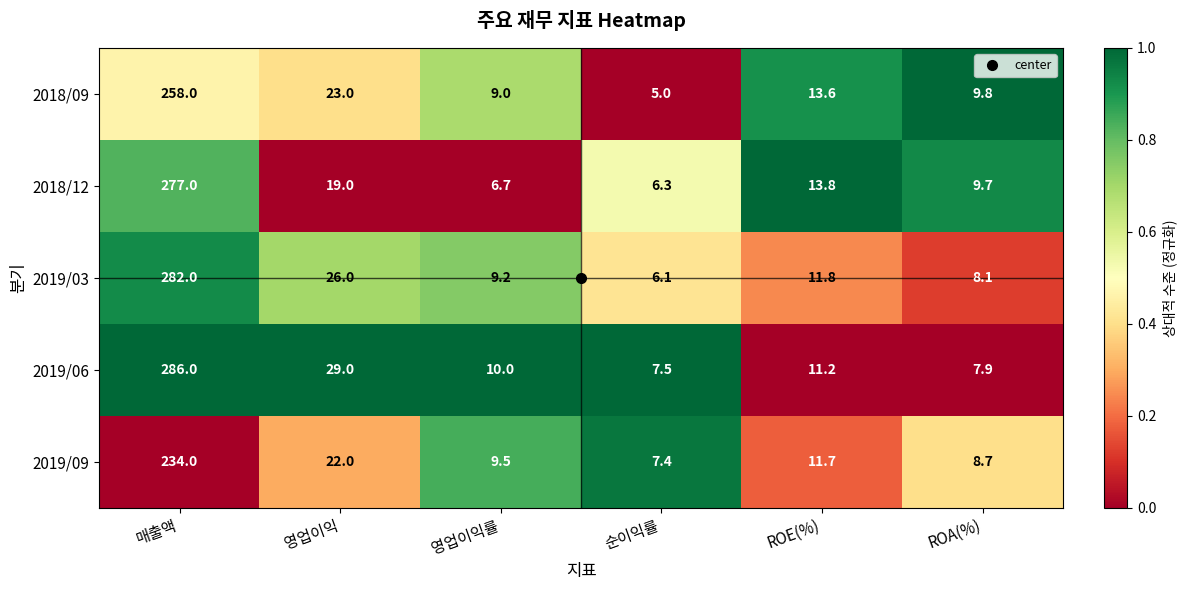

How many categories are shown in the chart?

6